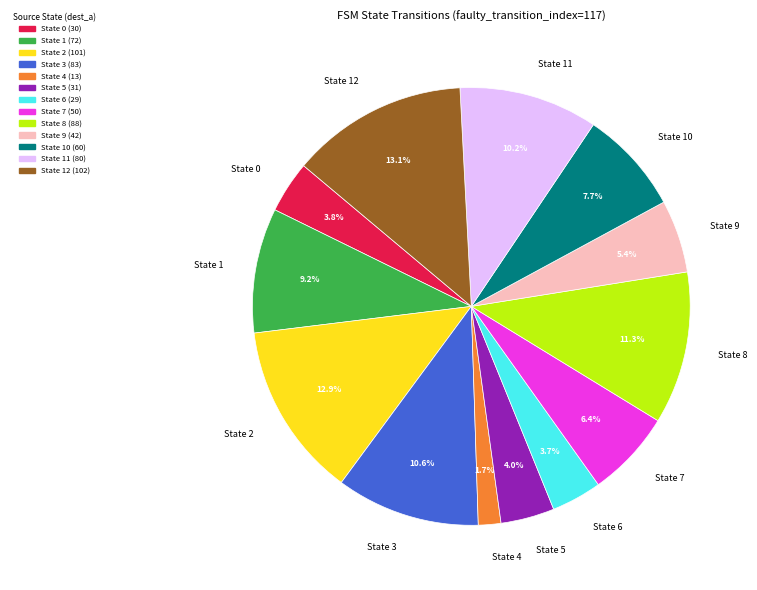

To the nearest percent, what is the difference between the largest and smallest slice percentages?

11%